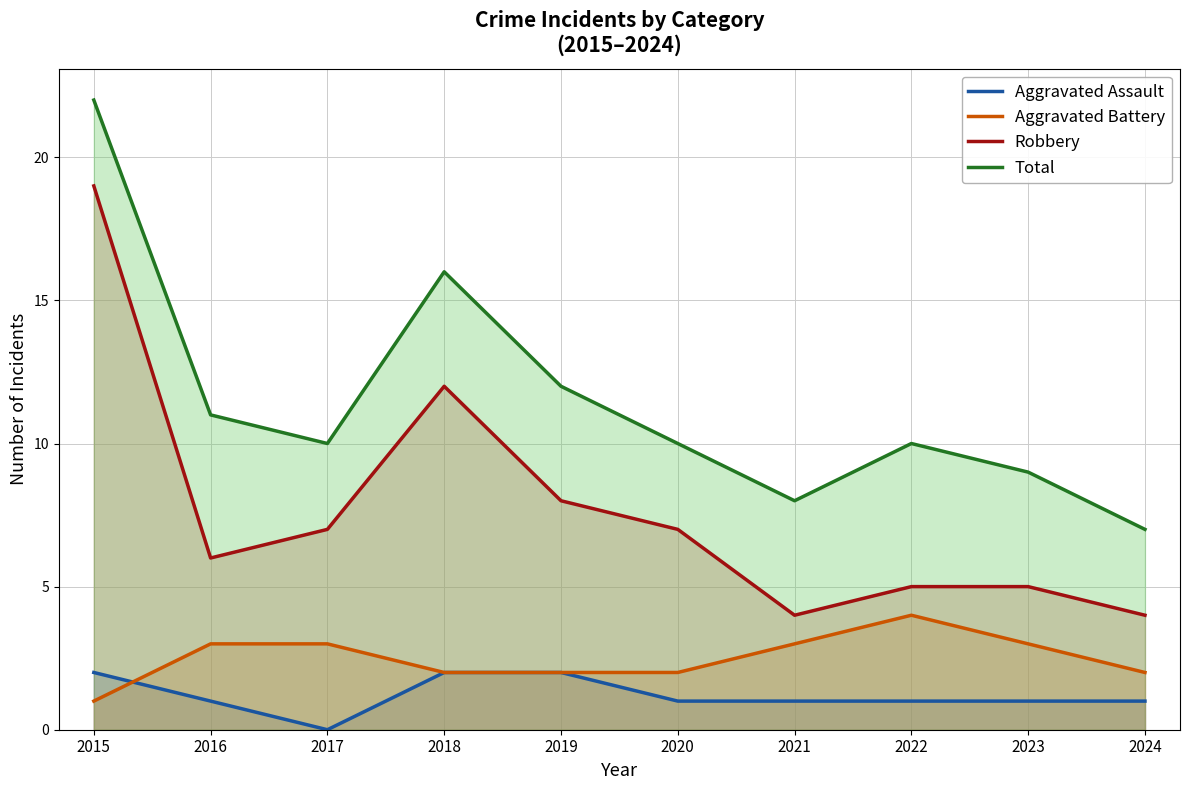

At how many categories does at least one series exceed 13?

2